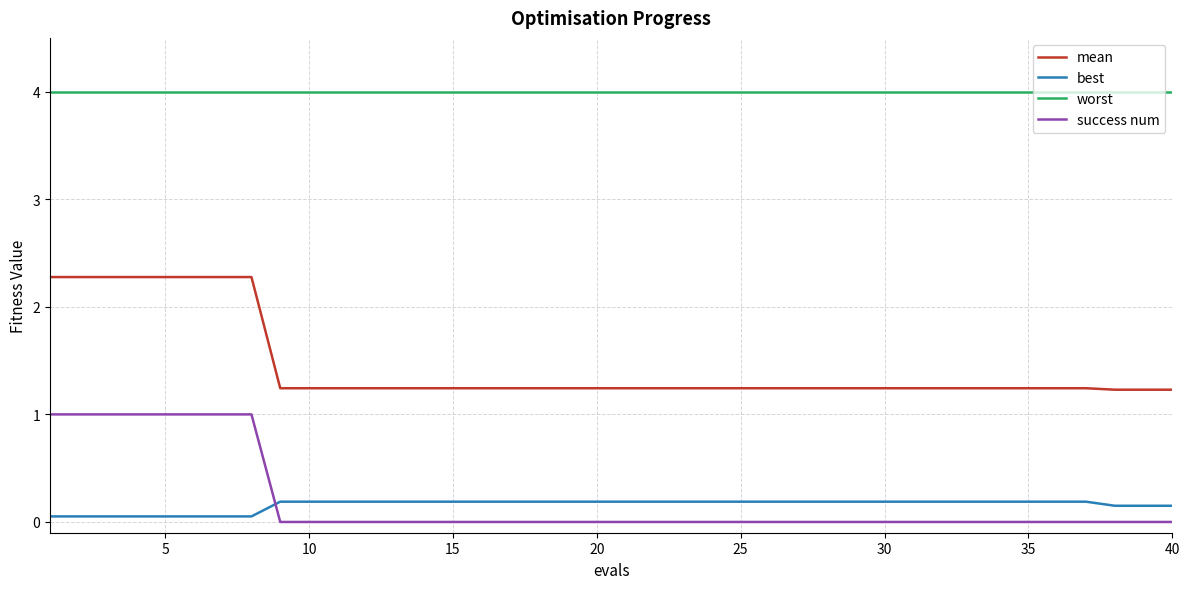

How many intersections are there between success num and best?

1